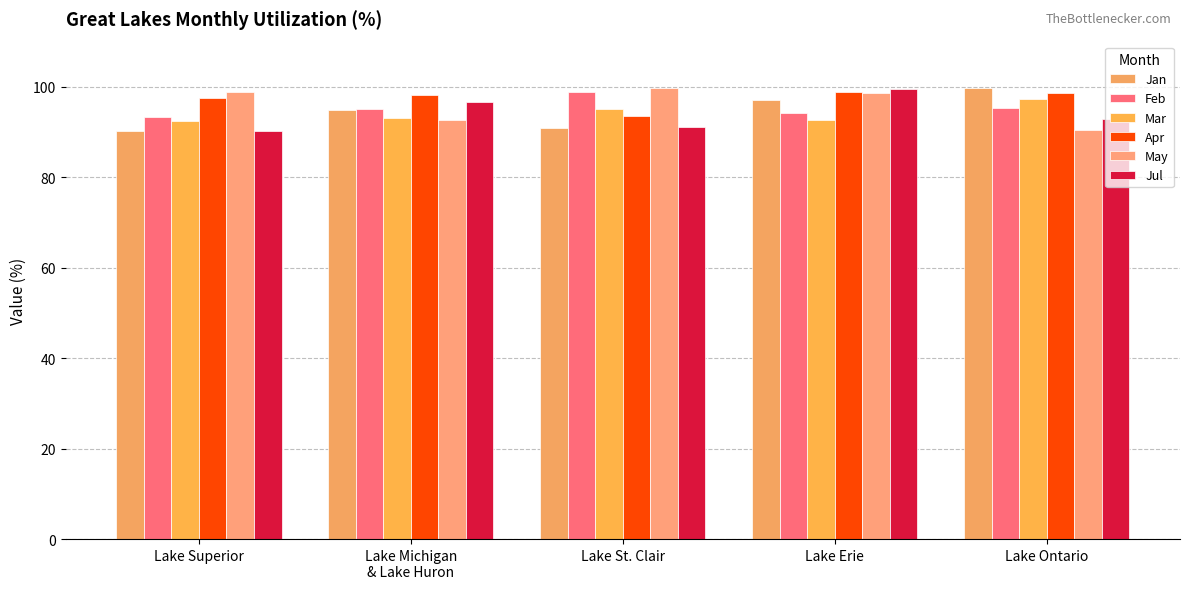

What is the spread (max minus min) of values at Lake Ontario?

9.4